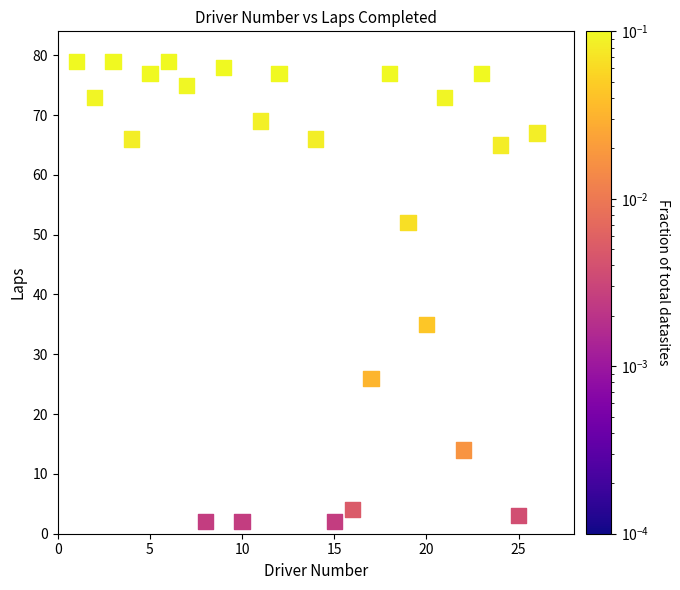

What Y value in the scatter plot is closest to 40?

35